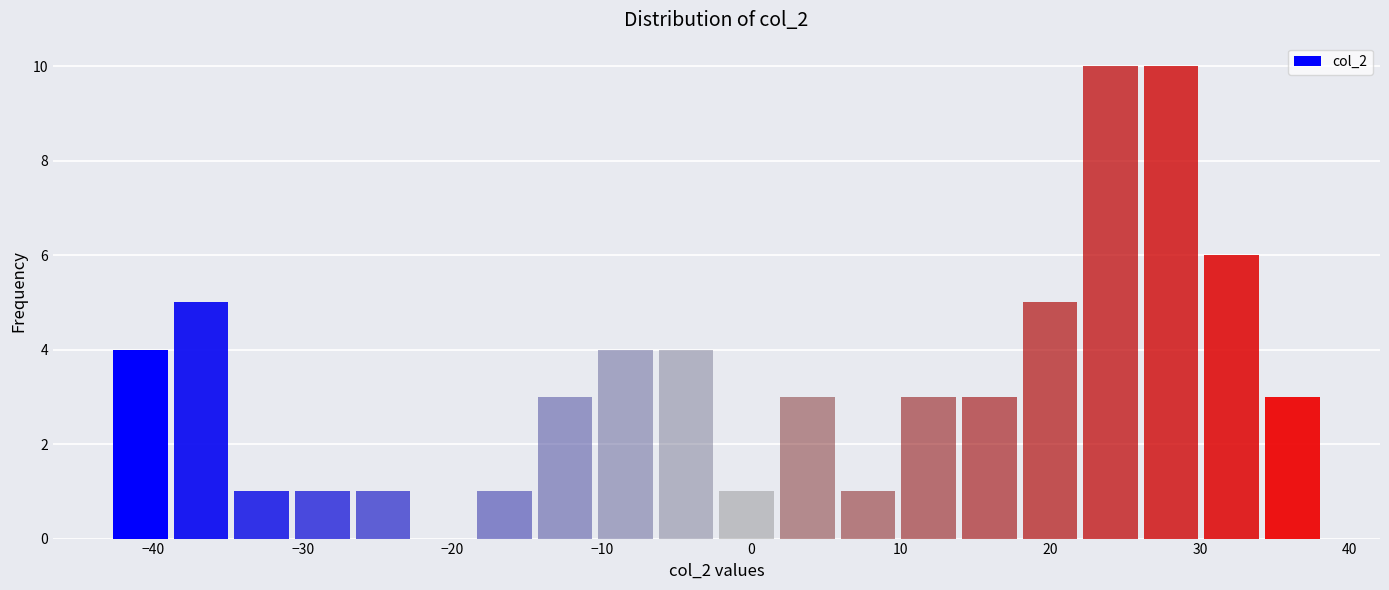

Reading left to right, list every bar in this chart as the range it spans on the x-axis followed by its height. Neither the bar edges nor the heights are printed on the chart, so give them approximately, as read against the axes.

-43 to -39: 4
-39 to -35: 5
-35 to -31: 1
-31 to -27: 1
-27 to -23: 1
-23 to -19: 0
-19 to -14: 1
-14 to -10: 3
-10 to -6: 4
-6 to -2: 4
-2 to 2: 1
2 to 6: 3
6 to 10: 1
10 to 14: 3
14 to 18: 3
18 to 22: 5
22 to 26: 10
26 to 30: 10
30 to 34: 6
34 to 38: 3